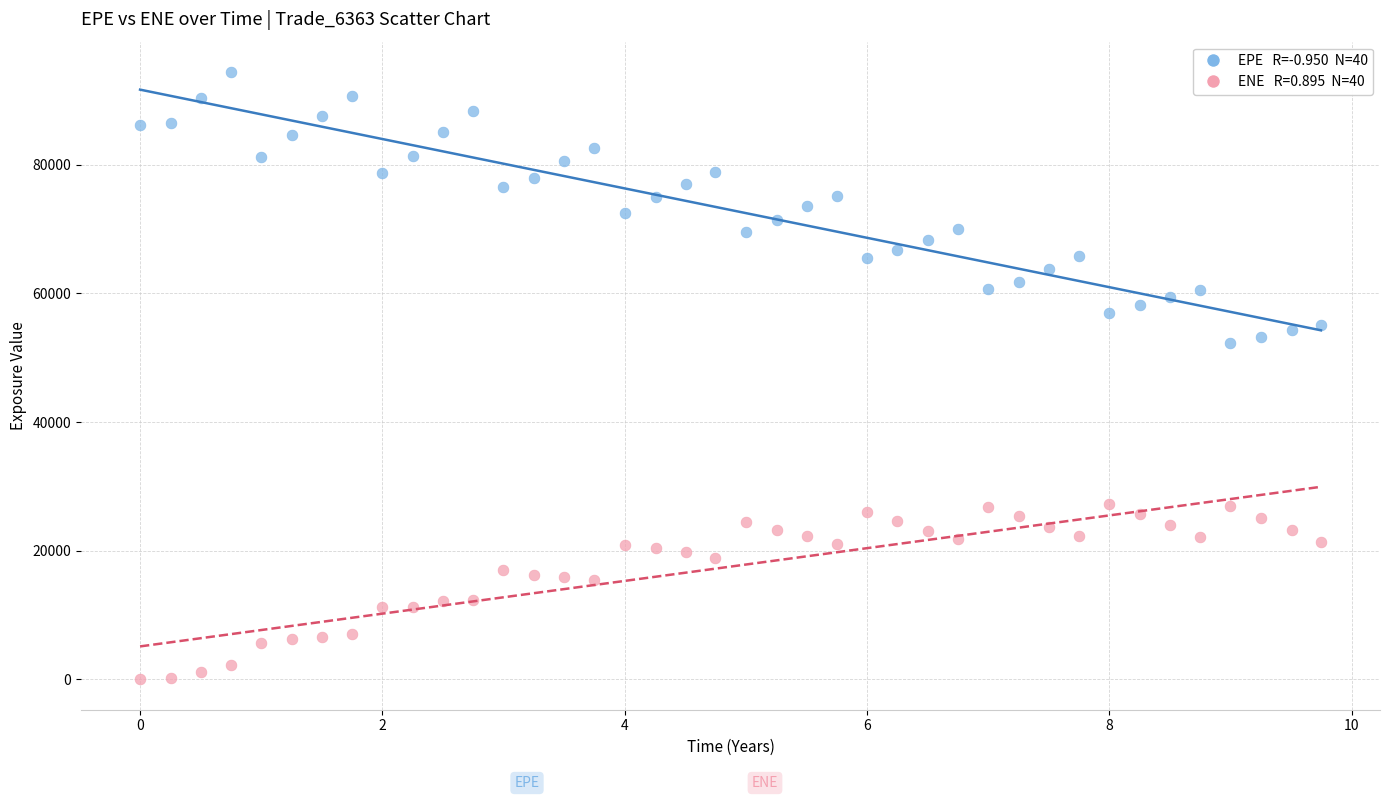

Across all data points, what is the range of X values (max minus min)?

9.7